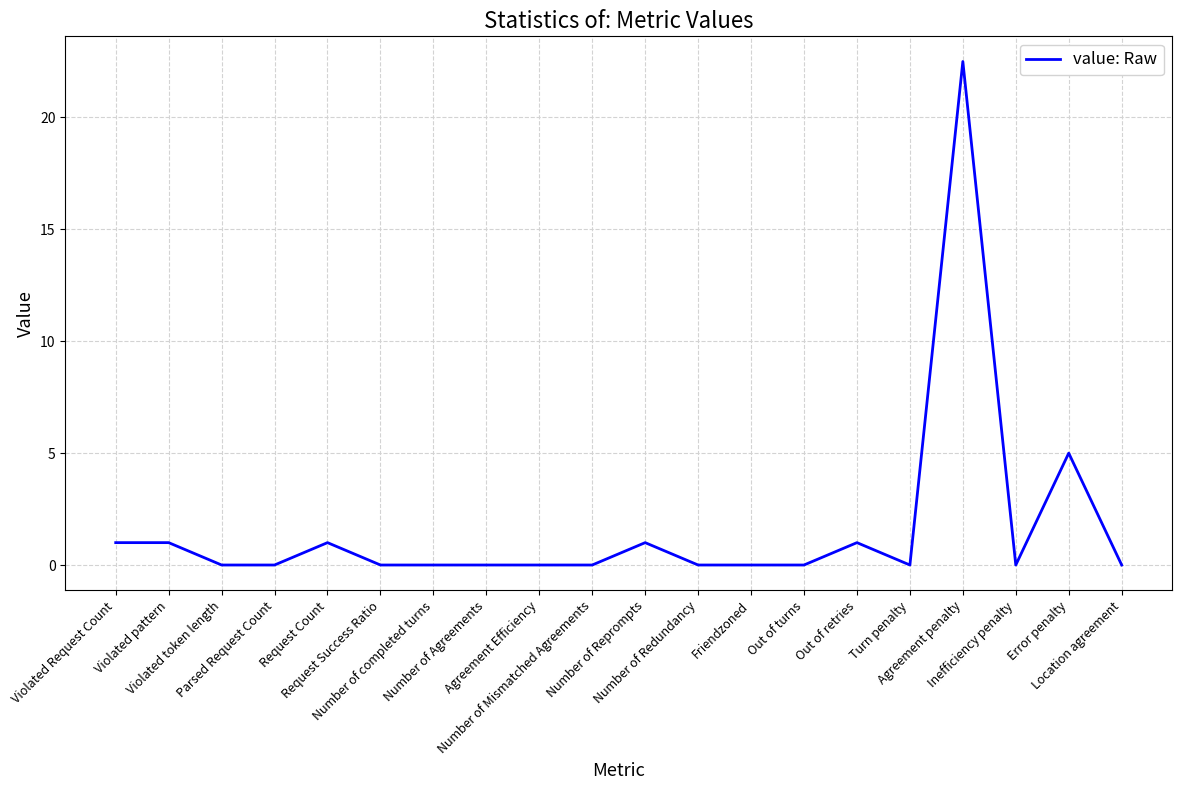

What is the difference between the maximum and minimum values?

22.5